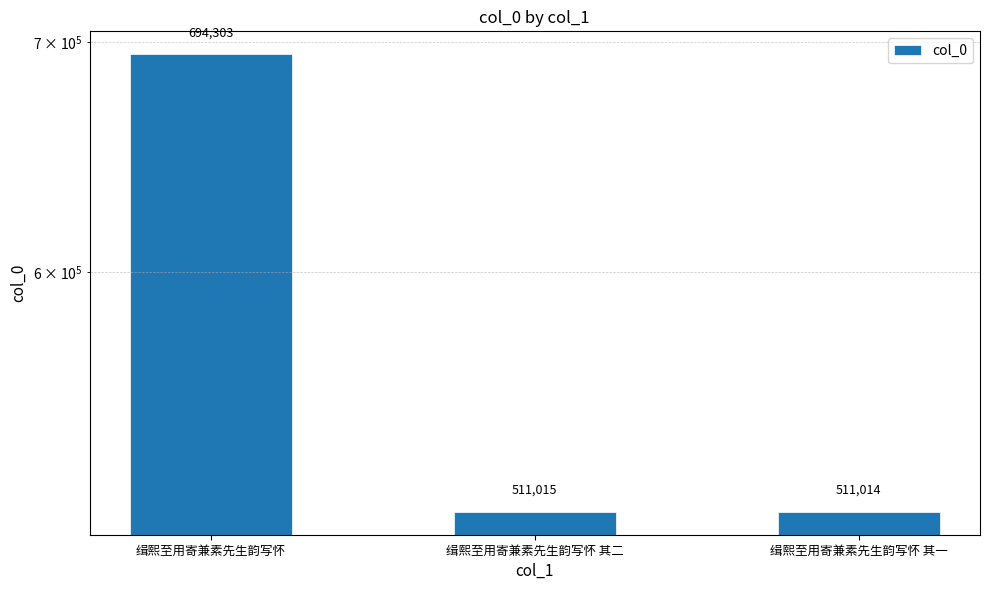

What is the label of the 3rd bar from the right?

缉熙至用寄兼素先生韵写怀